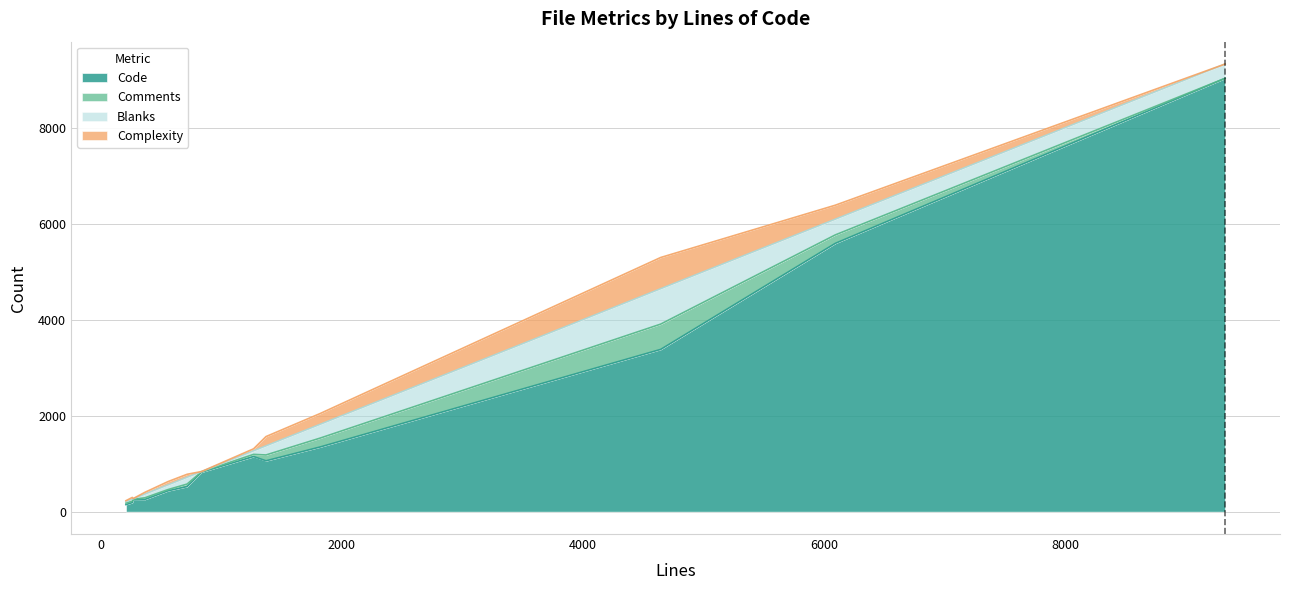

What is the difference between the maximum and minimum values in the Code series?

8880